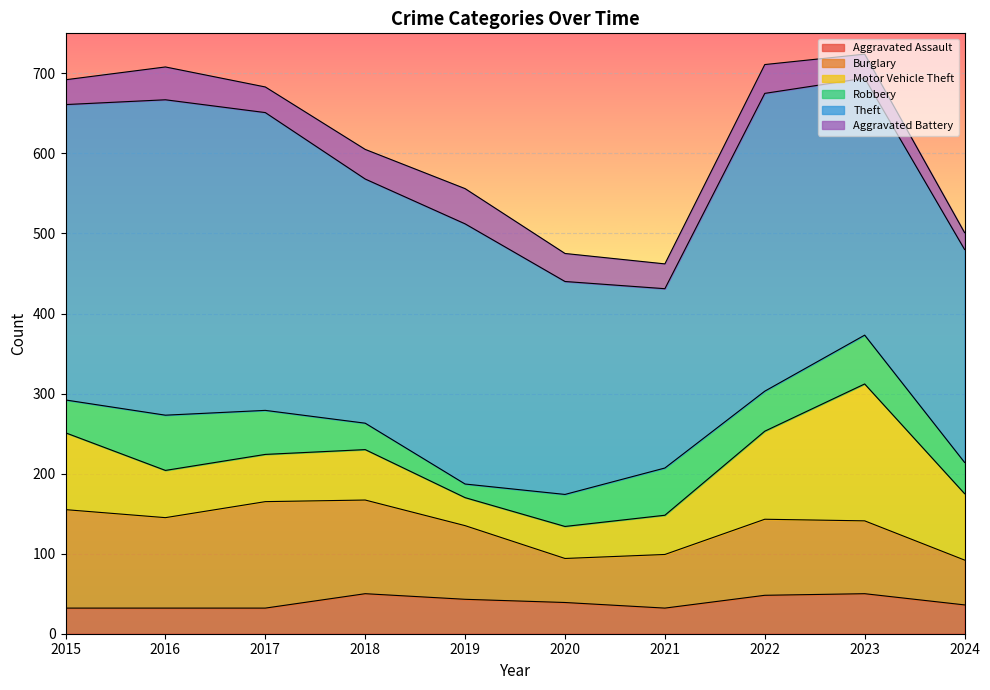

True or false: Robbery has a value of 39 at 2024.

True